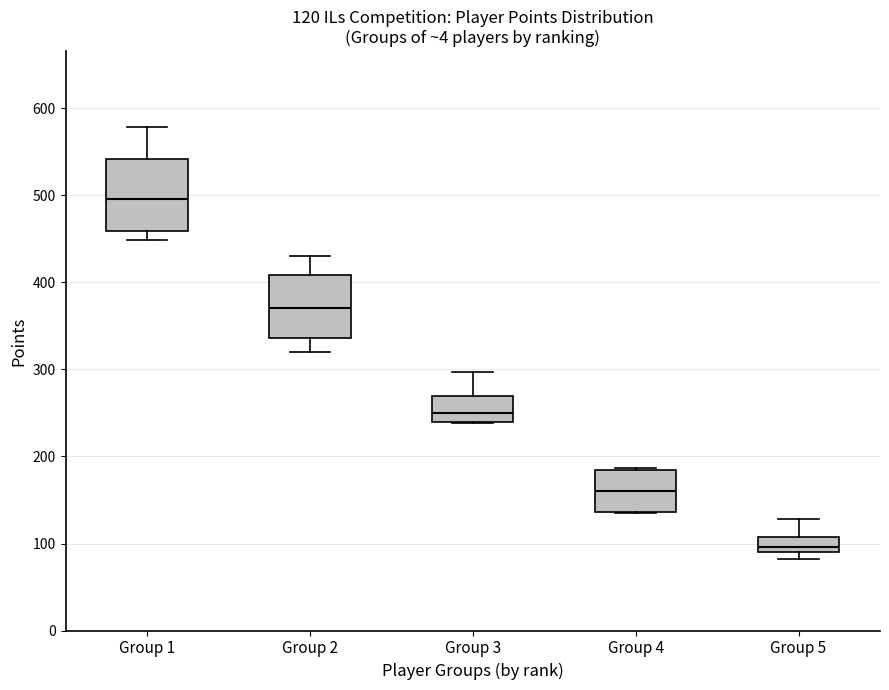

Which box has the highest median line?

Group 1